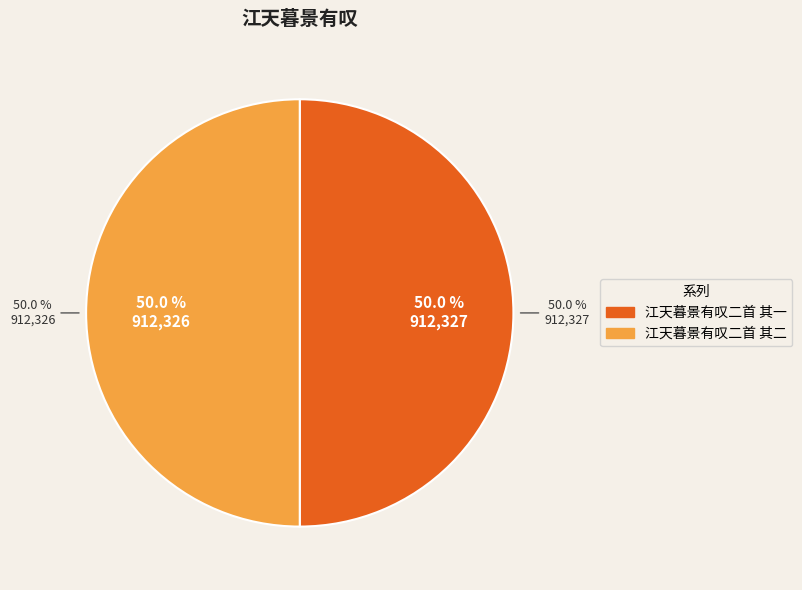

What is the total percentage of 江天暮景有叹二首 其一 and 江天暮景有叹二首 其二?

100.0%